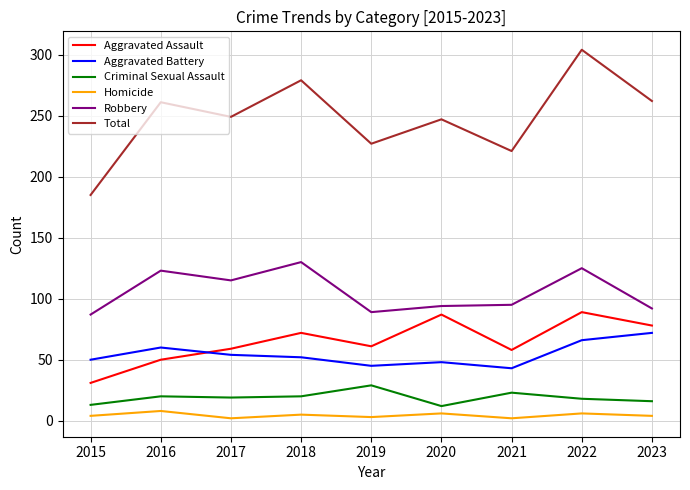

At which label does Total reach its minimum?

2015